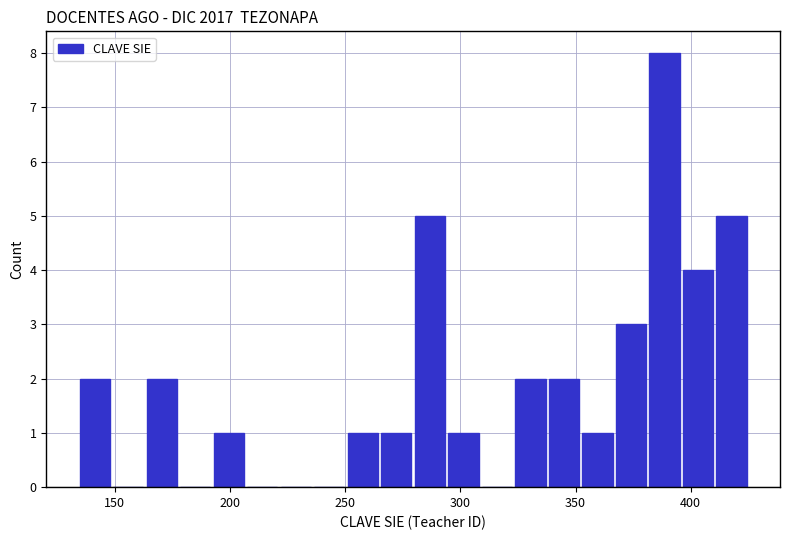

Read against the x-axis, roughly where is the centre of the tallest bar?

390